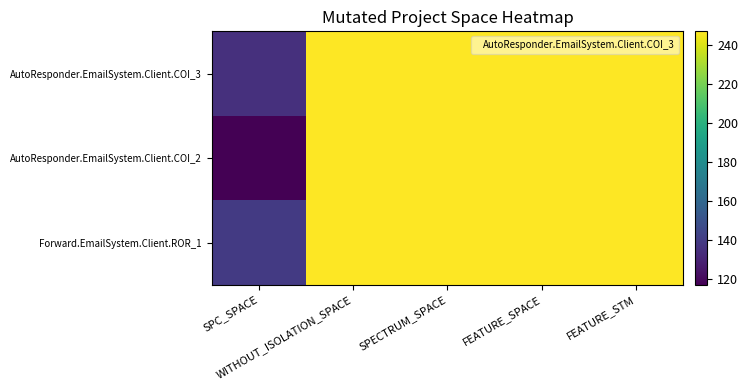

Which series has the widest spread of values?

AutoResponder.EmailSystem.Client.COI_2